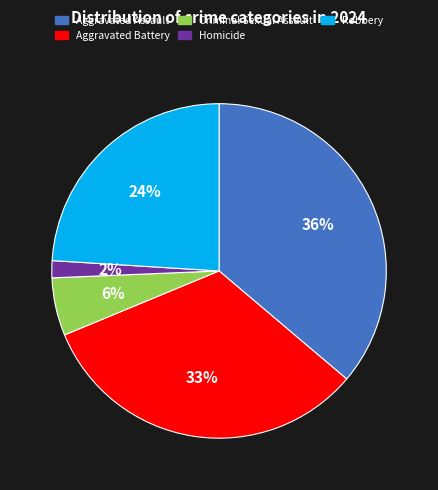

Rank the categories by value from highest to lowest.

Aggravated Assault, Aggravated Battery, Robbery, Criminal Sexual Assault, Homicide